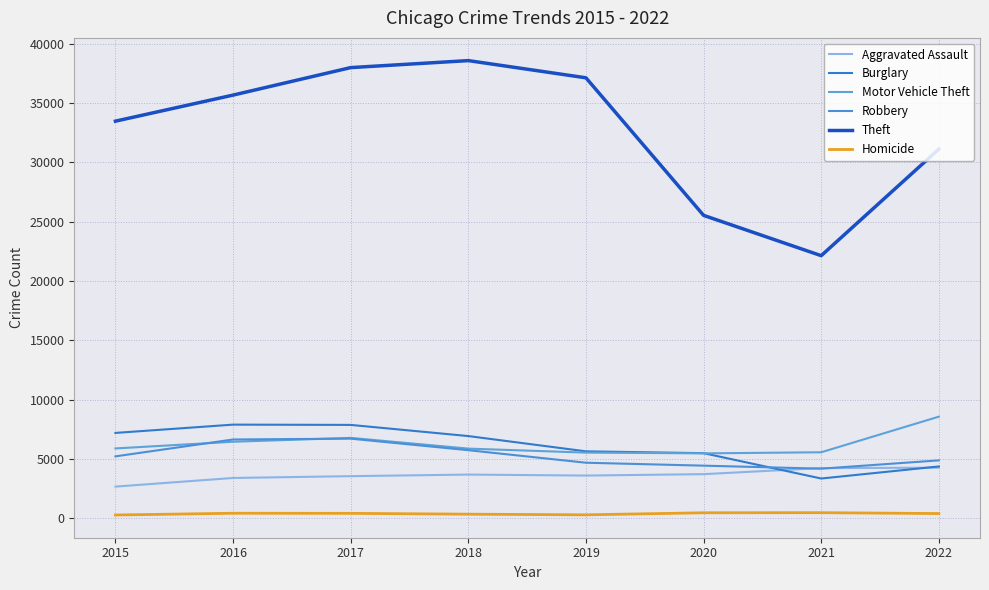

What are all the series names shown in the legend?

Aggravated Assault, Burglary, Motor Vehicle Theft, Robbery, Theft, Homicide